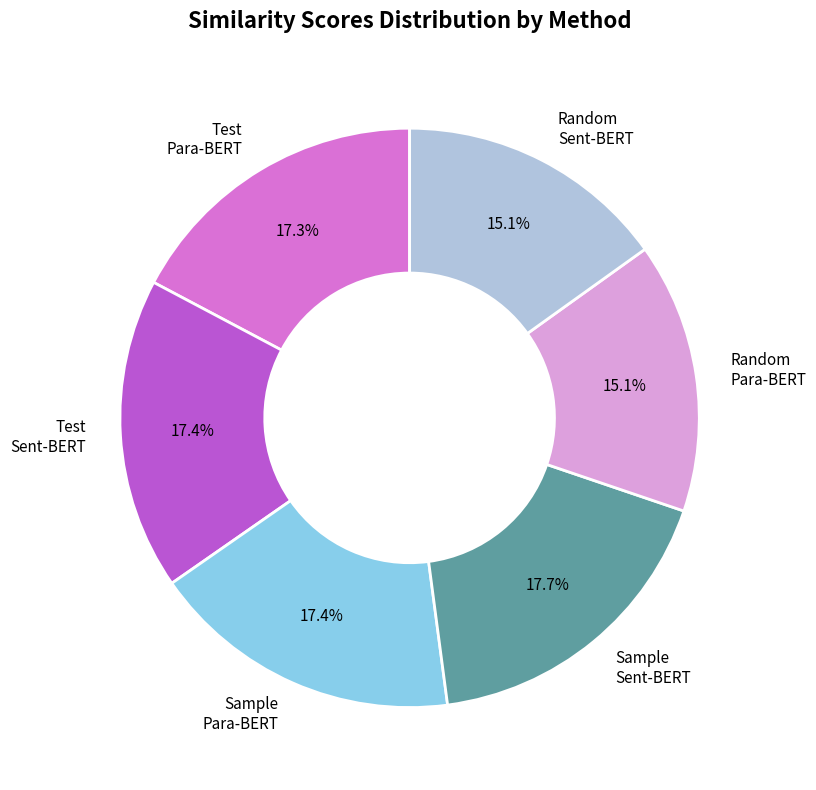

What portion of the pie excludes Random Sent-BERT?

84.9%